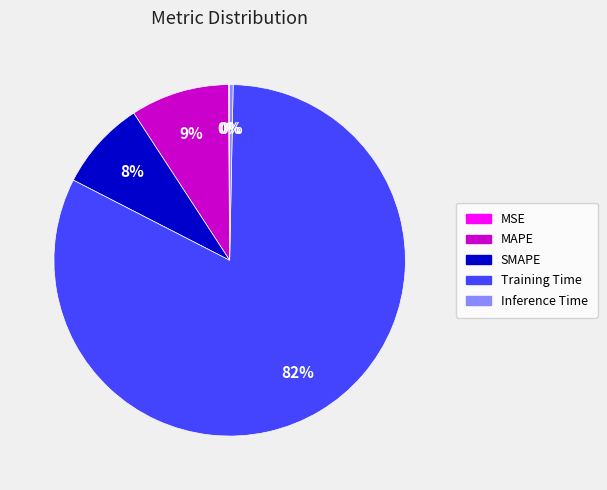

To the nearest percent, what is the average slice percentage?

20%